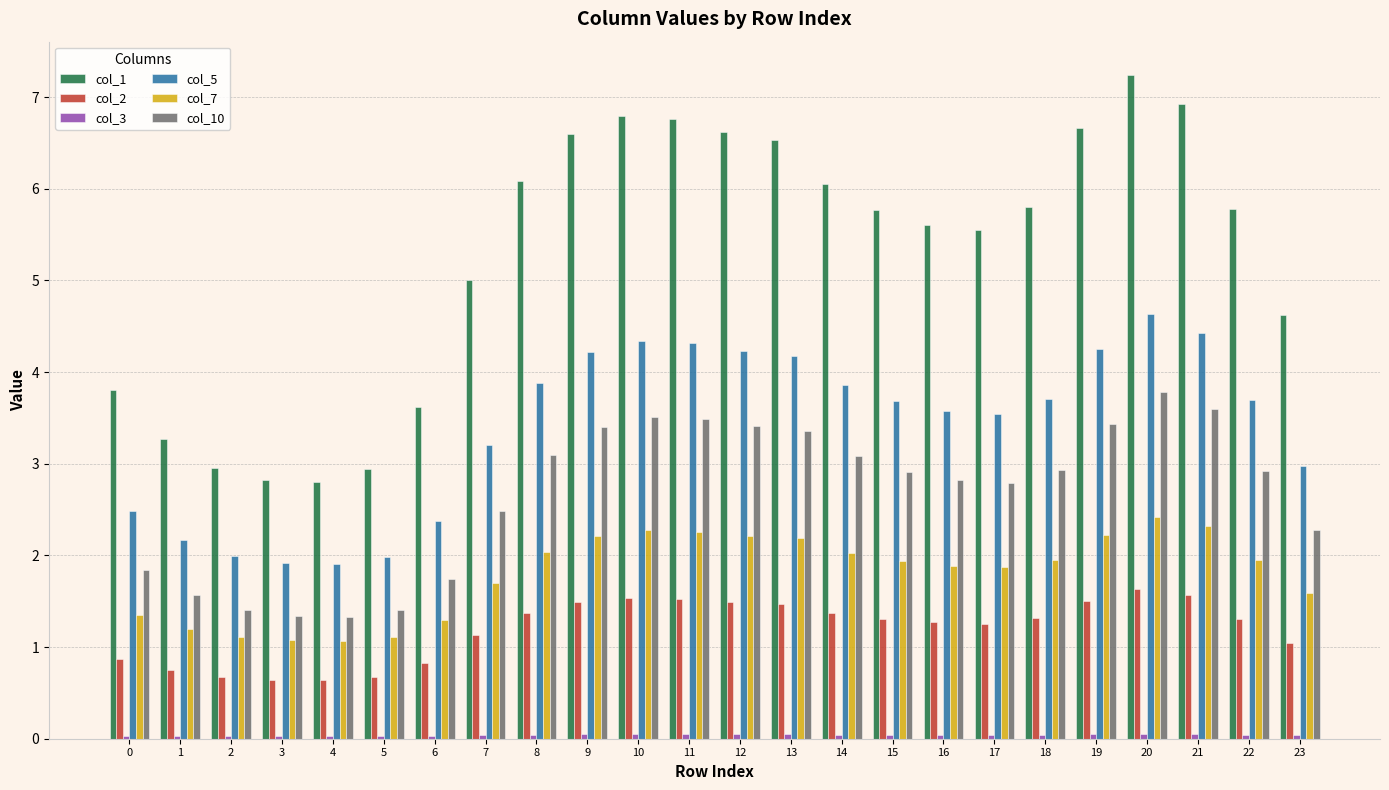

Which series has the largest range (max minus min)?

col_1